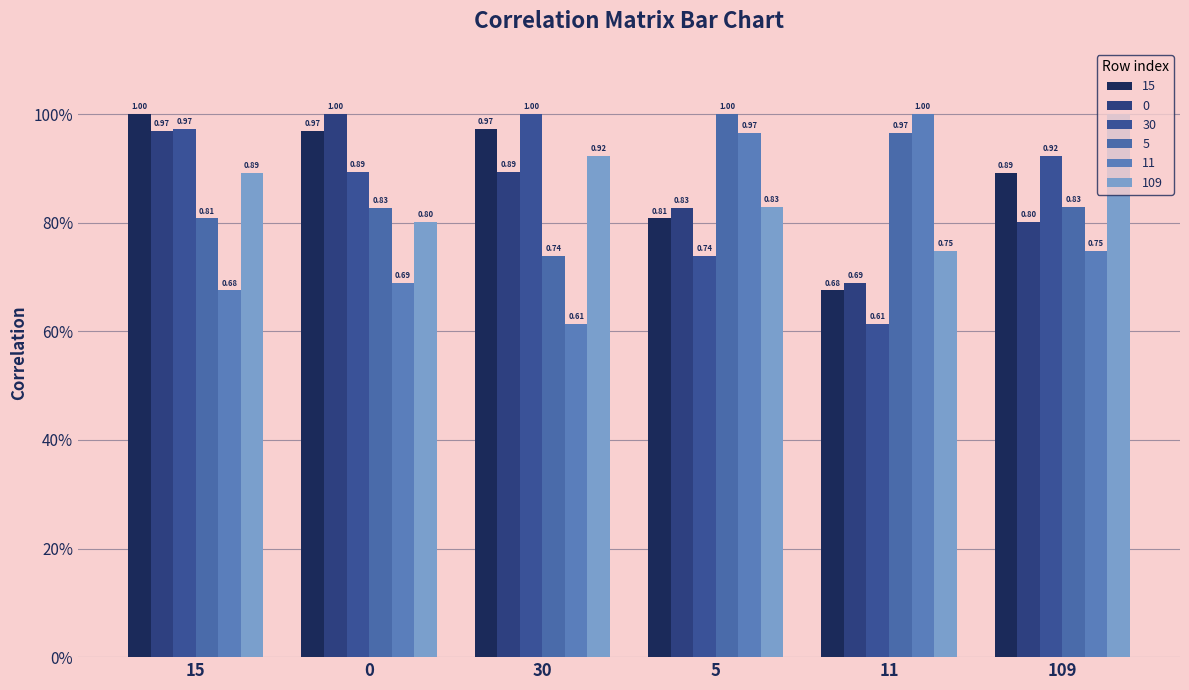

Which series has the largest total across all categories?

15